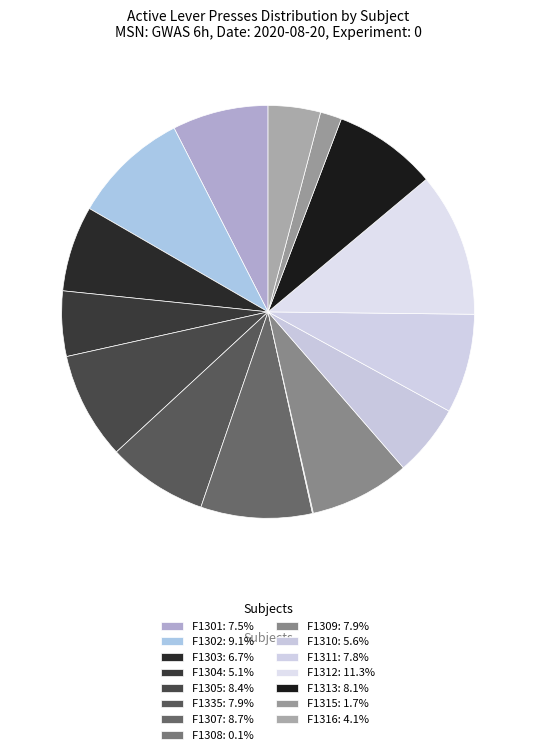

To the nearest percent, what is the difference between the largest and smallest slice percentages?

11%